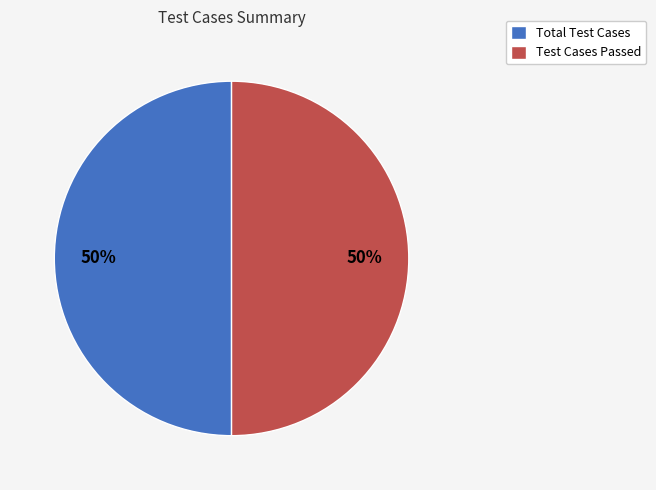

To the nearest percent, what portion does Total Test Cases represent?

50%